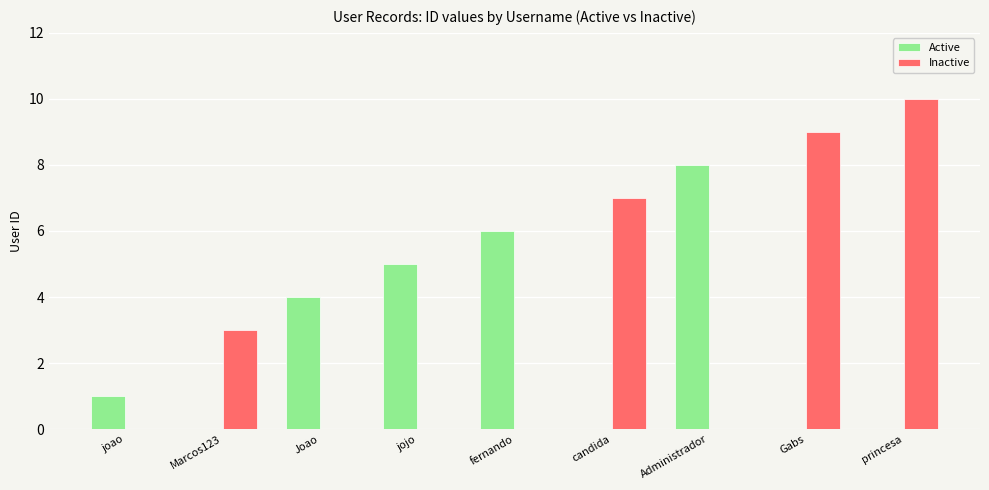

How many groups of bars are there?

9